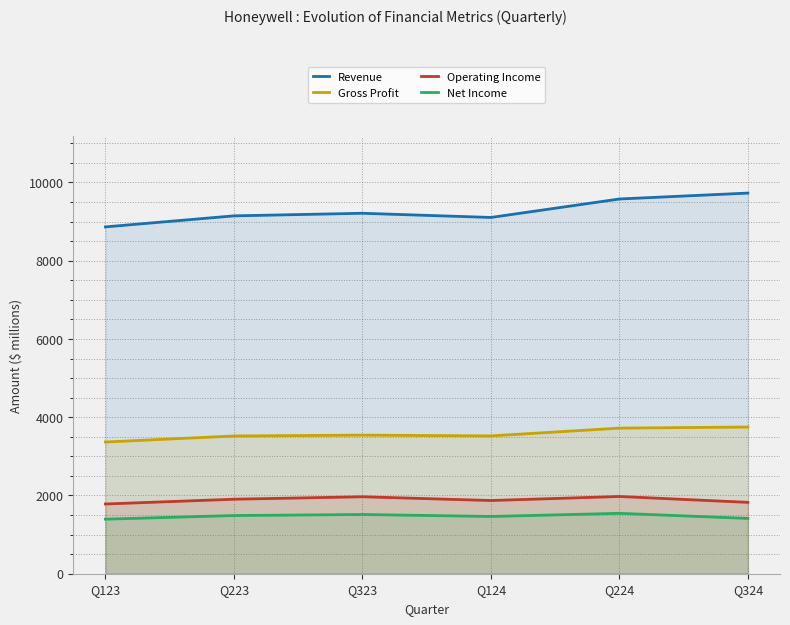

At which label is Operating Income closest to 1878?

Q124